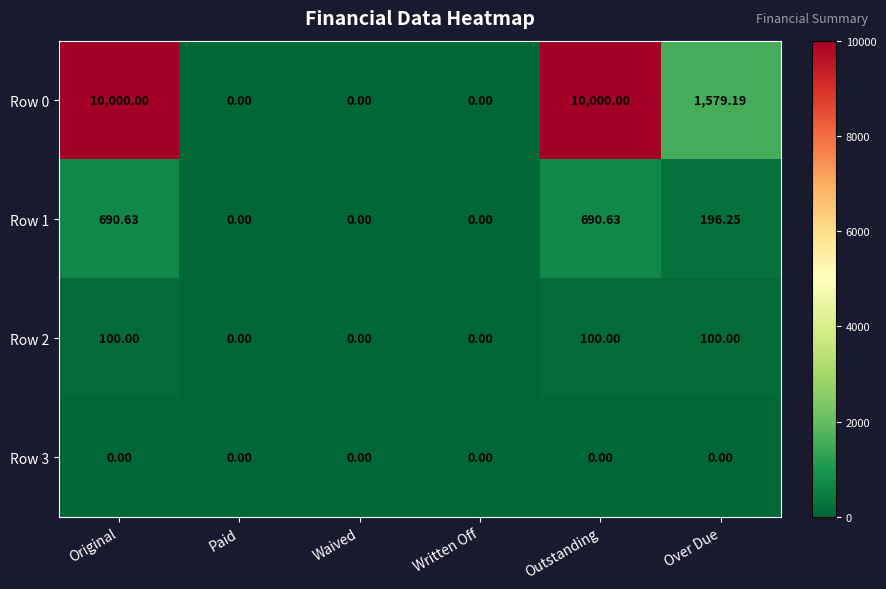

Is the value of Row 1 at Outstanding greater than the value of Row 3 at Original?

Yes